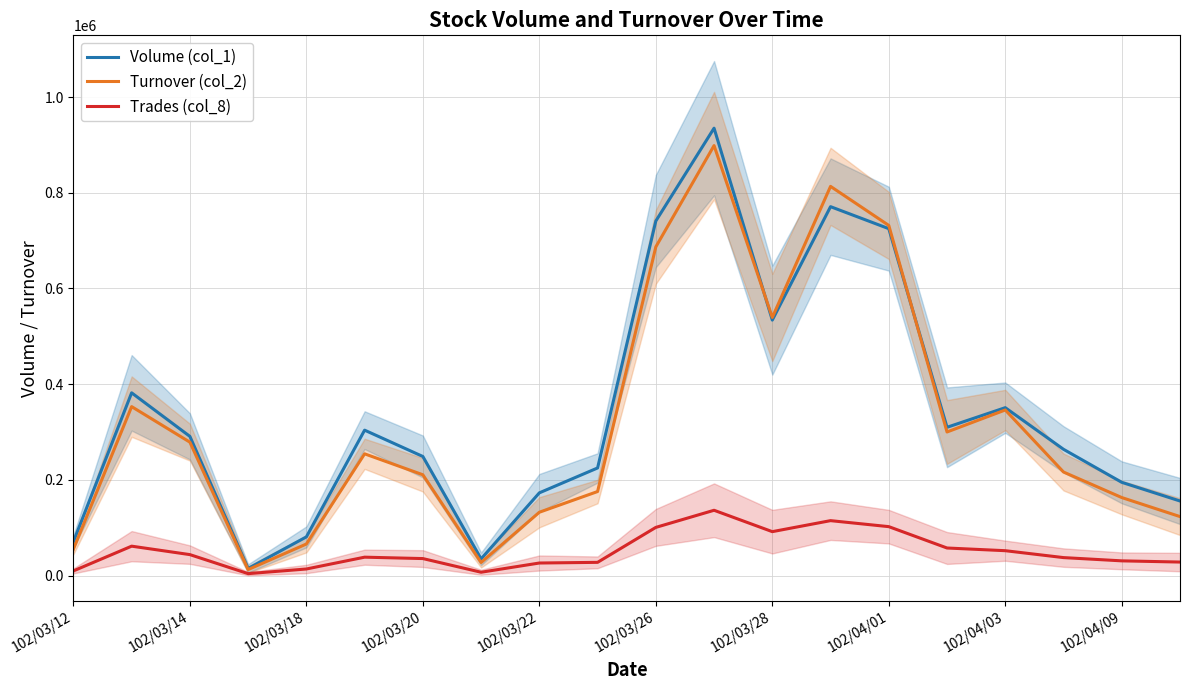

What is the difference between the second highest and minimum values in the Trades (col_8) series?

110741.7